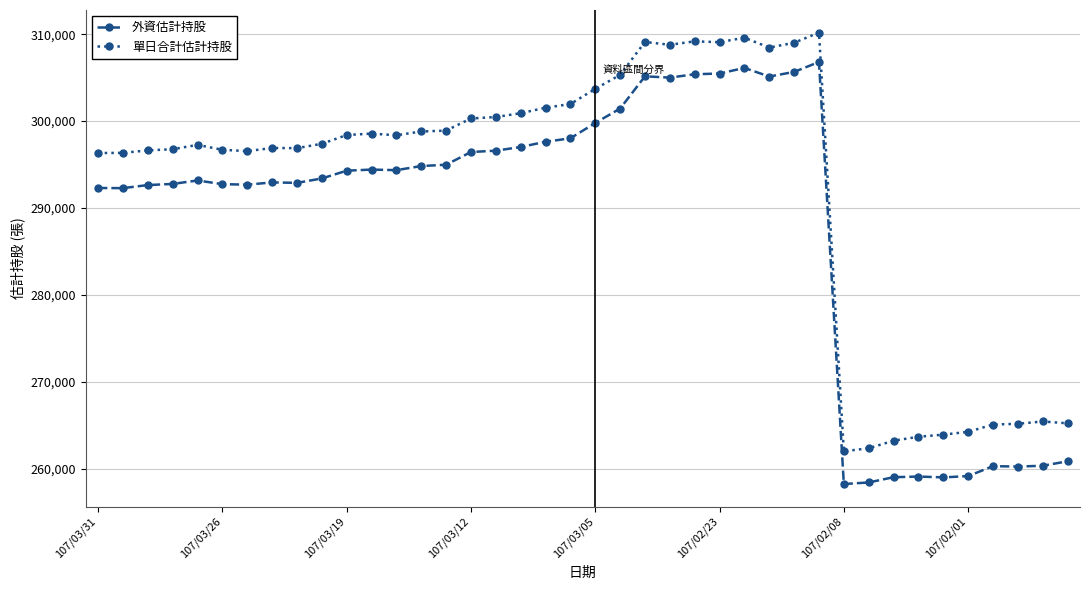

What is the difference between the maximum and second lowest values in the 外資估計持股 series?

48336